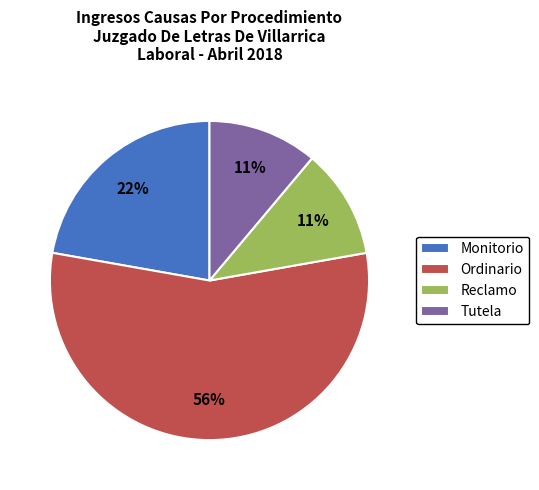

Is the sum of Reclamo and Ordinario greater than half?

Yes